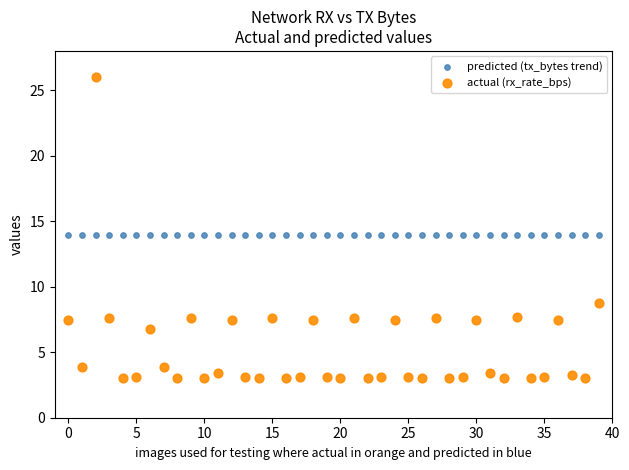

Which series contains the highest Y value?

actual (rx_rate_bps)